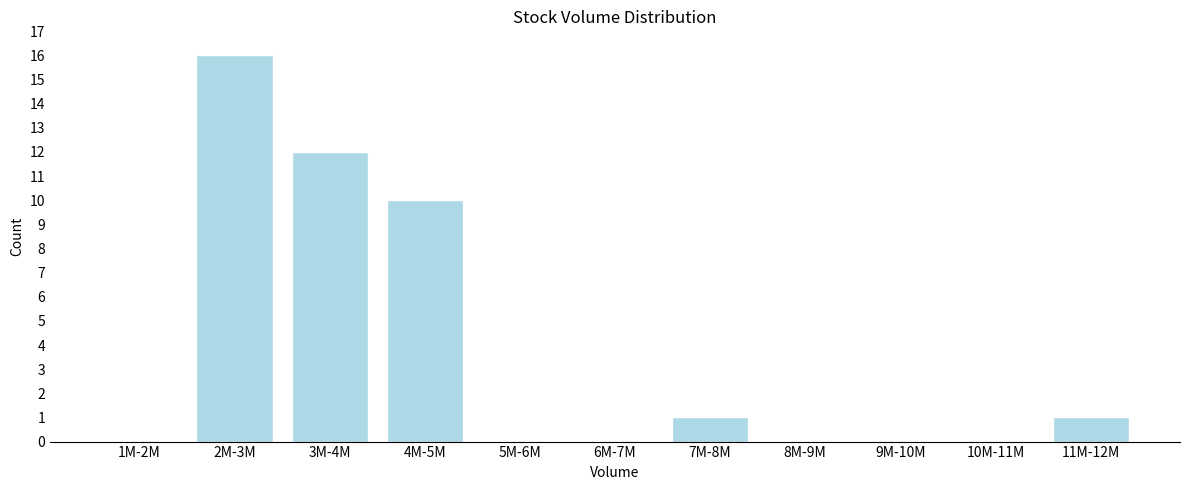

Reading right to left, extract all data points from this chart.

11M-12M=1	10M-11M=0	9M-10M=0	8M-9M=0	7M-8M=1	6M-7M=0	5M-6M=0	4M-5M=10	3M-4M=12	2M-3M=16	1M-2M=0